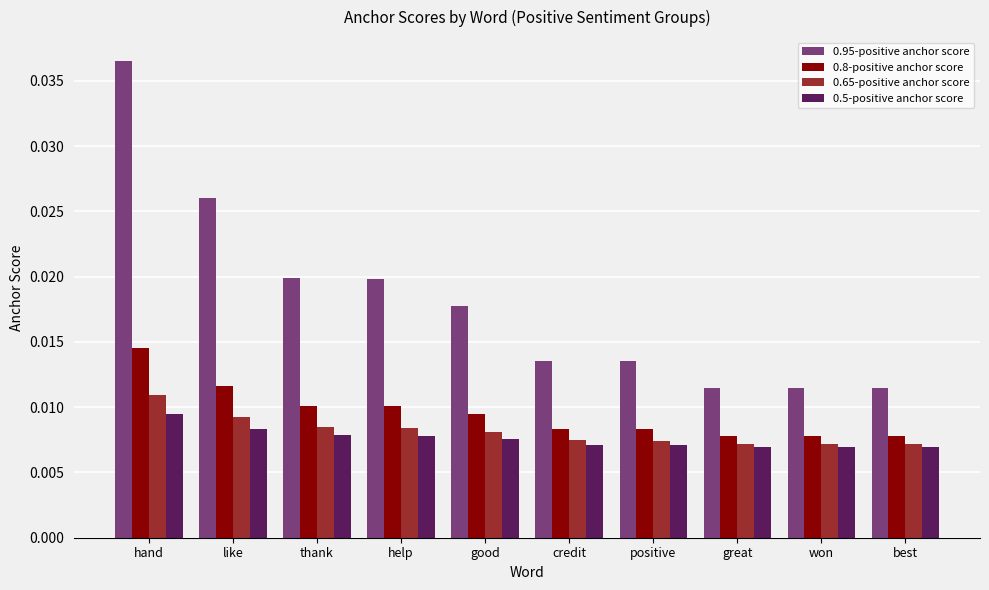

Which series changed the most between good and great?

0.95-positive anchor score